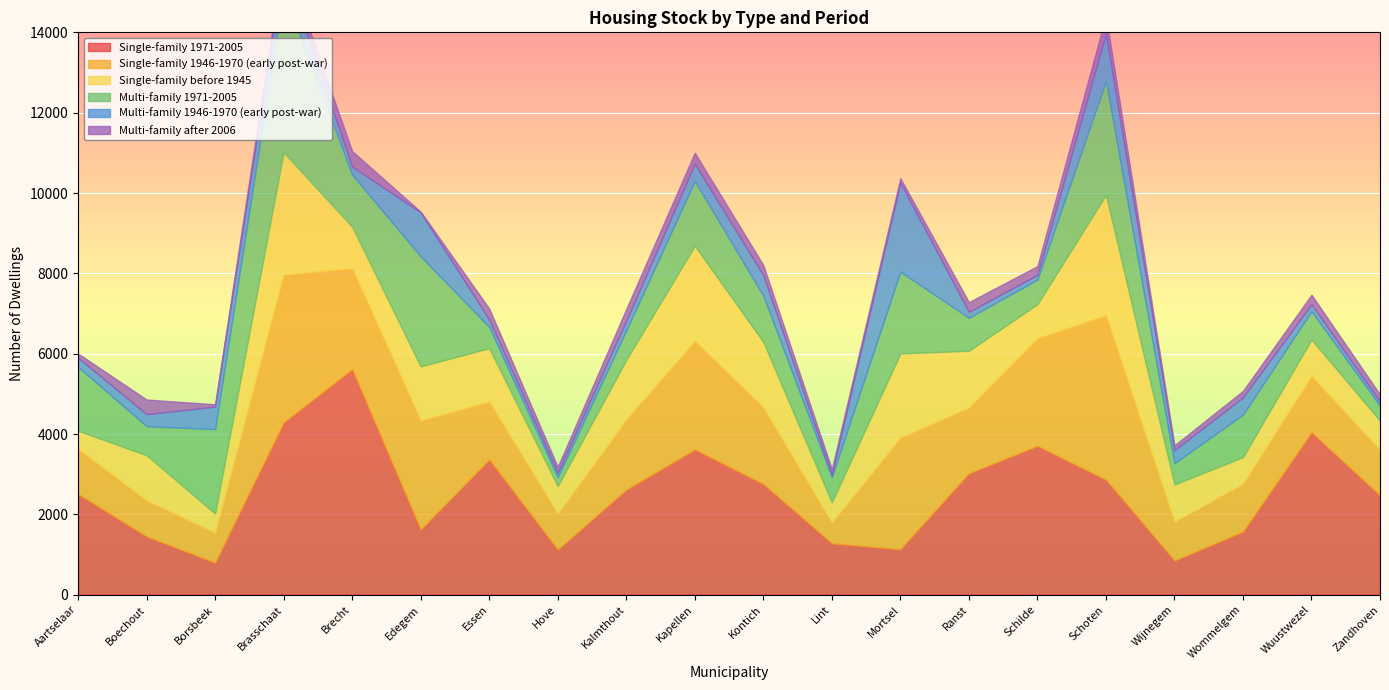

Is the value of Single-family 1971-2005 at Aartselaar greater than the value of Multi-family 1946-1970 (early post-war) at Boechout?

Yes